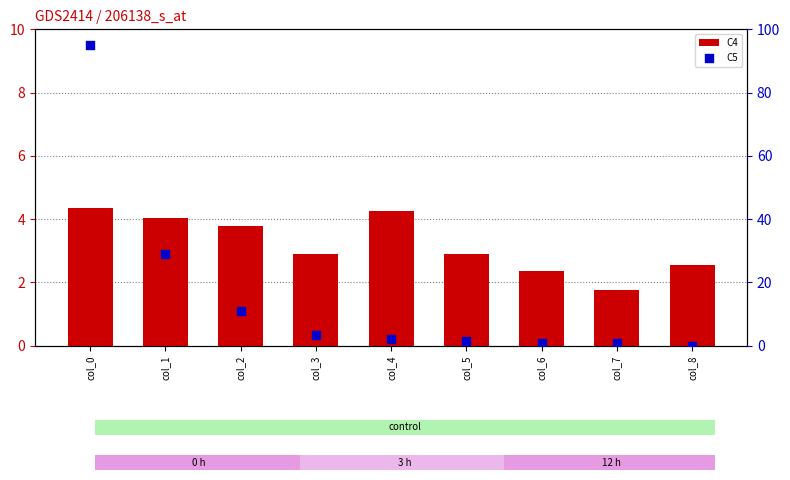

At how many categories does at least one series exceed 1?

9